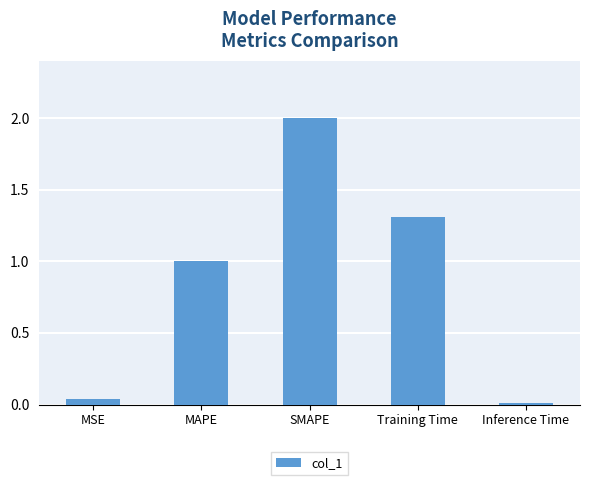

Are the bars grouped side by side (vs. stacked)?

No